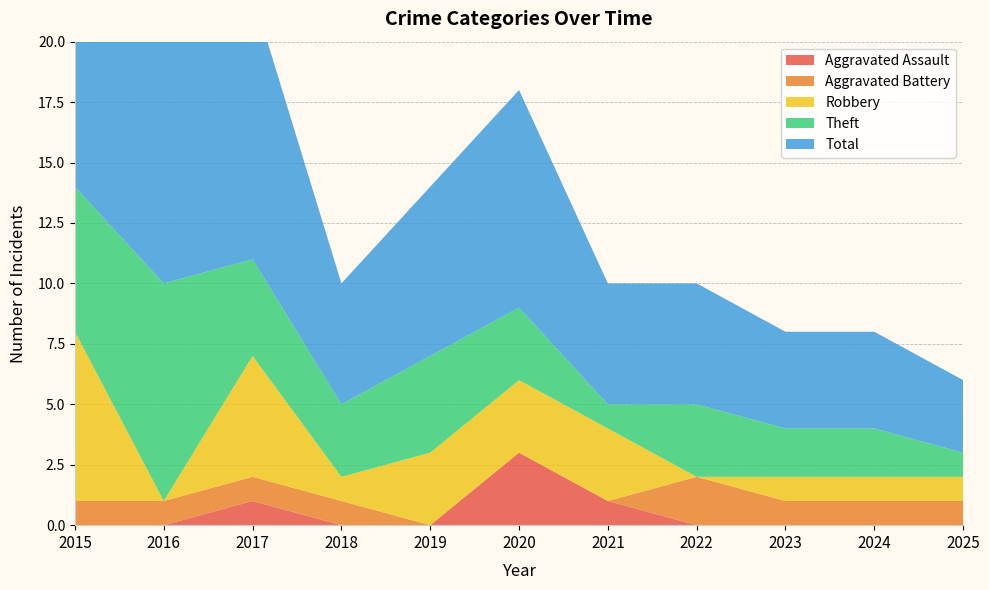

Reading left to right, extract all data points from this chart.

Aggravated Assault: 0	0	1	0	0	3	1	0	0	0	0
Aggravated Battery: 1	1	1	1	0	0	0	2	1	1	1
Robbery: 7	0	5	1	3	3	3	0	1	1	1
Theft: 6	9	4	3	4	3	1	3	2	2	1
Total: 15	10	11	5	7	9	5	5	4	4	3